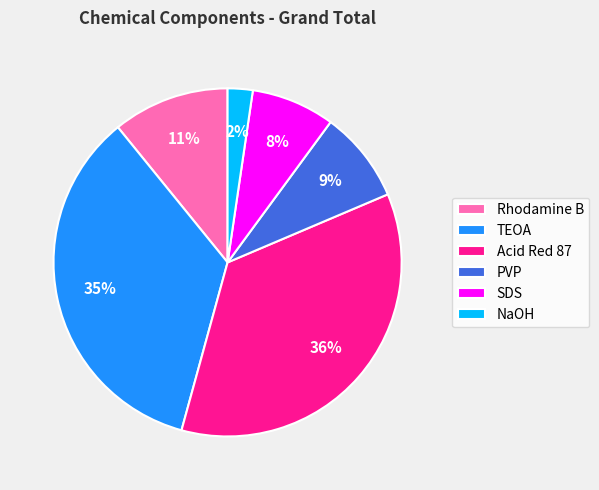

To the nearest percent, what is the average slice percentage?

17%